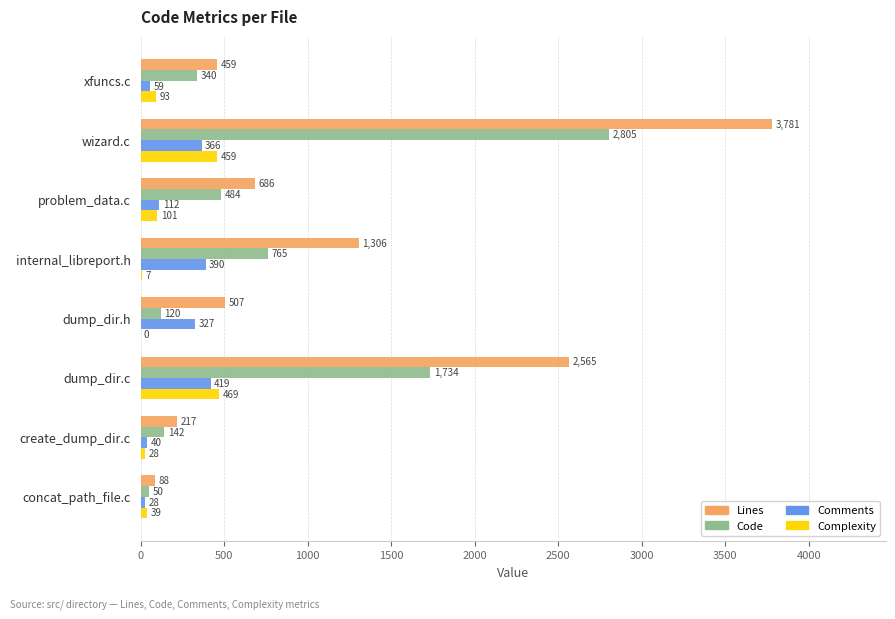

At which category is the sum across all series the highest?

wizard.c